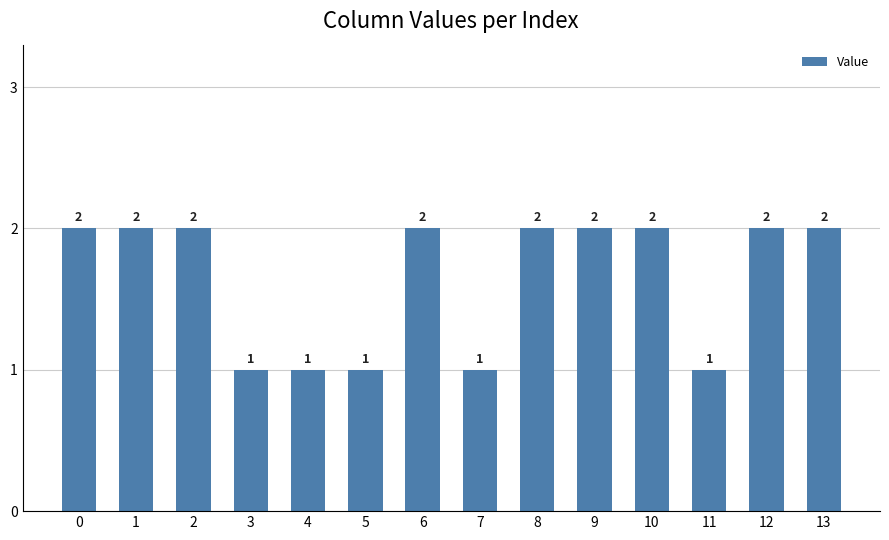

Reading left to right, list all the values displayed in this chart.

0=2	1=2	2=2	3=1	4=1	5=1	6=2	7=1	8=2	9=2	10=2	11=1	12=2	13=2